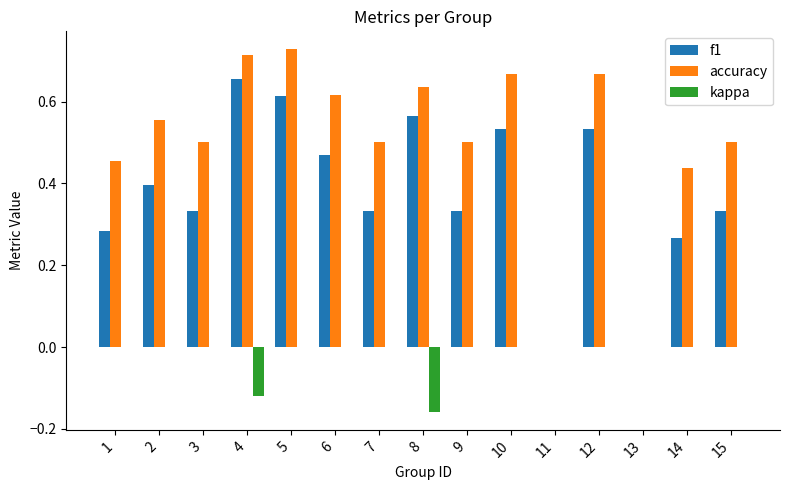

What is the sum of all f1 values?

5.6